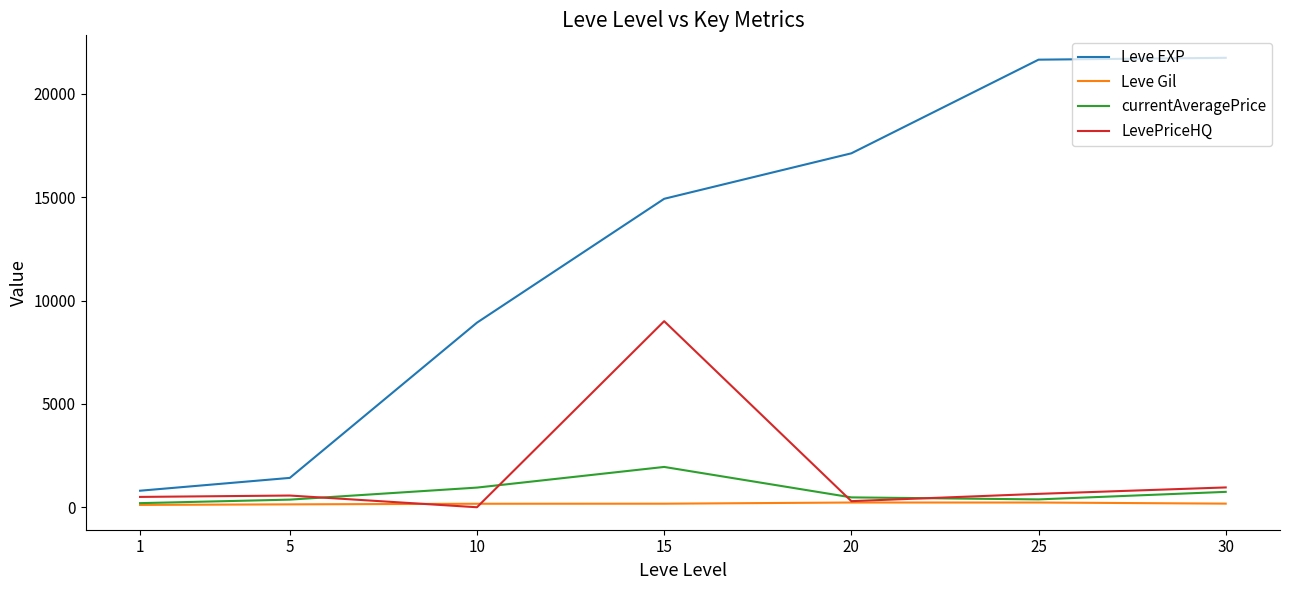

At which category is the sum across all series the highest?

15